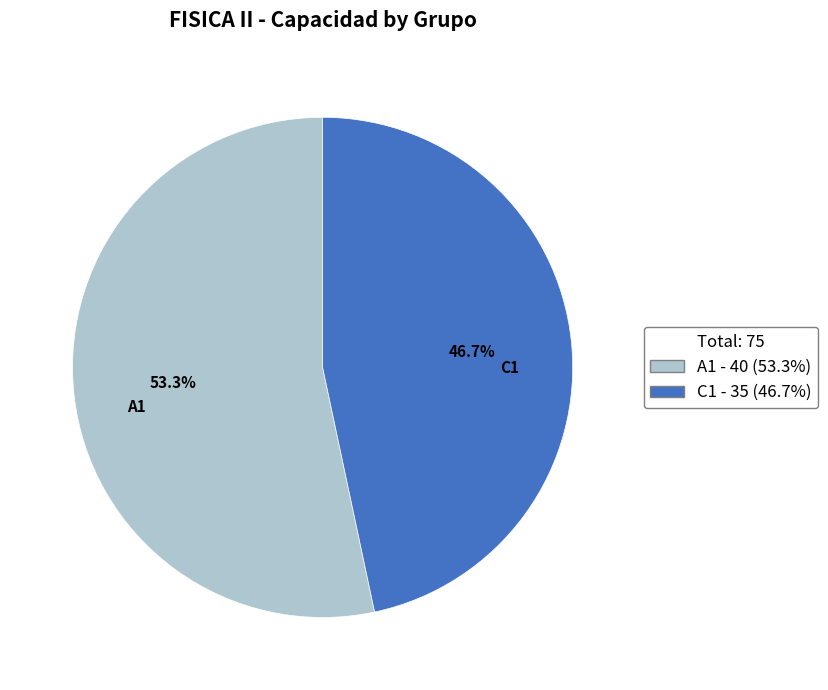

To the nearest percent, what is the average slice percentage?

50%